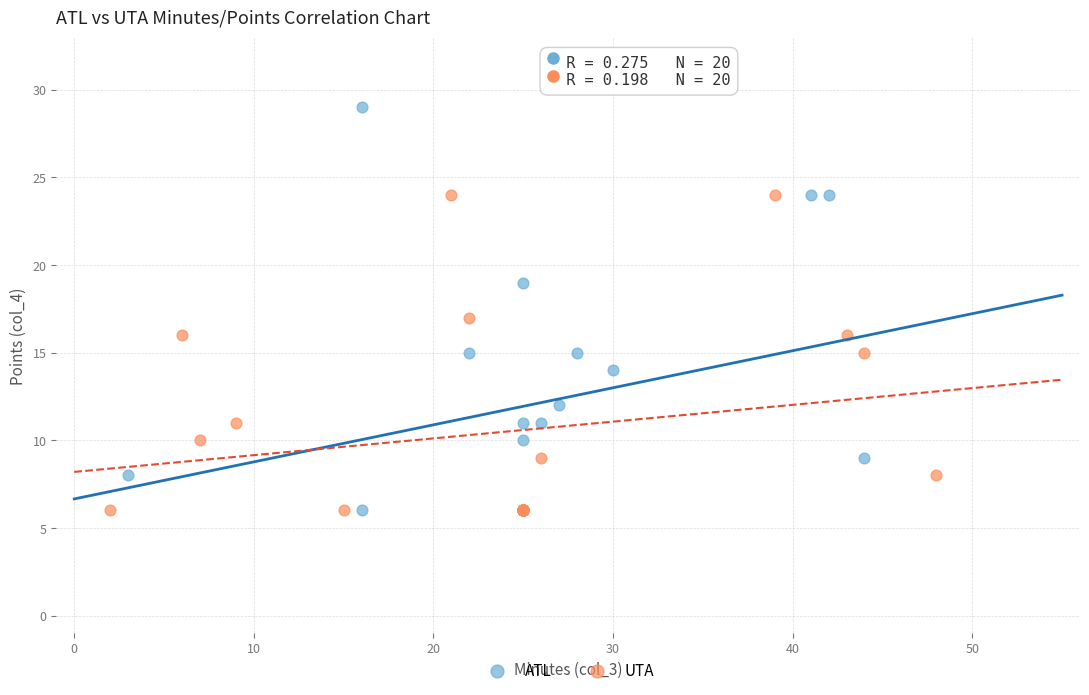

Which series has the widest spread of Y values?

ATL